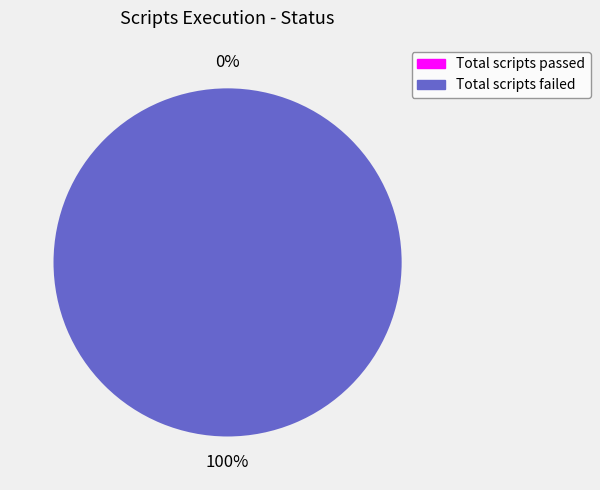

Does Total scripts passed represent more than half of the total?

No